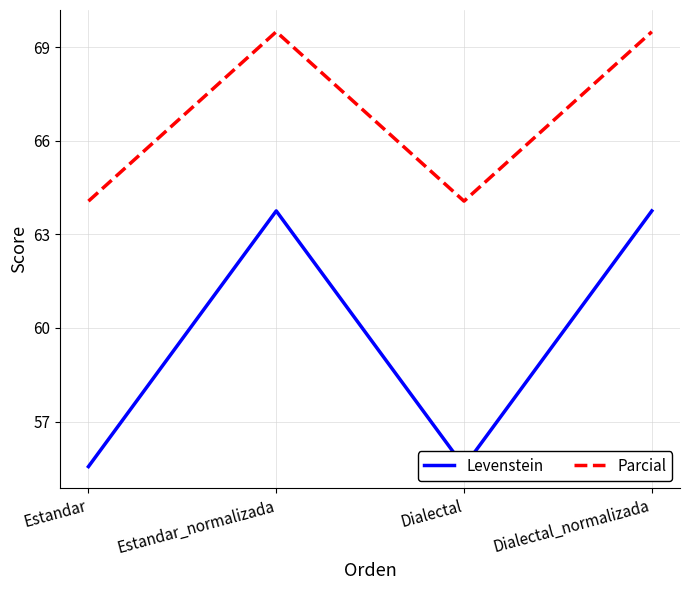

True or false: Parcial has more than 2 interior local peaks.

False